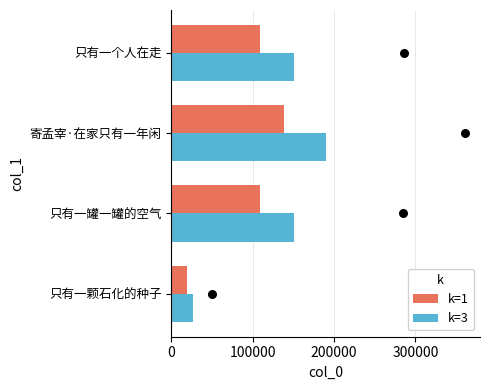

True or false: k=3 has a value of 150292.5 at 只有一罐一罐的空气.

True